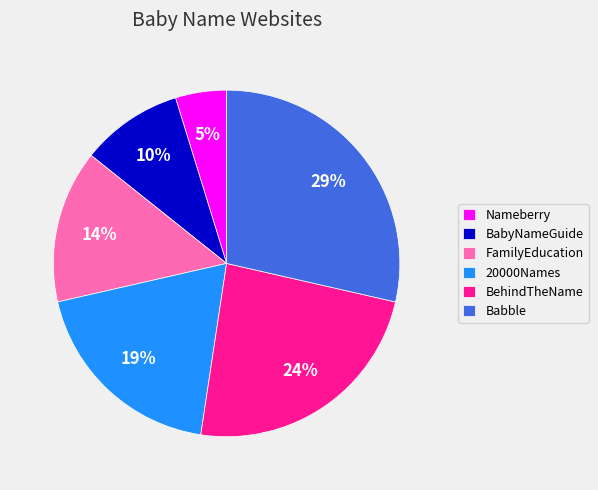

Approximately how many times larger is the value at FamilyEducation compared to BehindTheName?

0.6